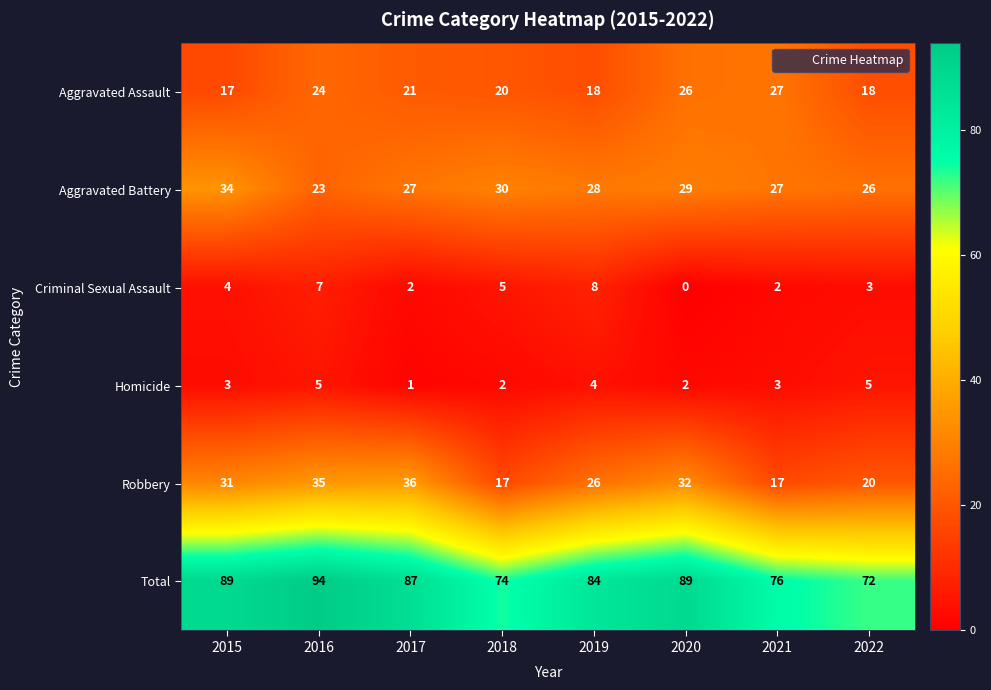

List the series in order of their peak value, highest first.

Total, Robbery, Aggravated Battery, Aggravated Assault, Criminal Sexual Assault, Homicide